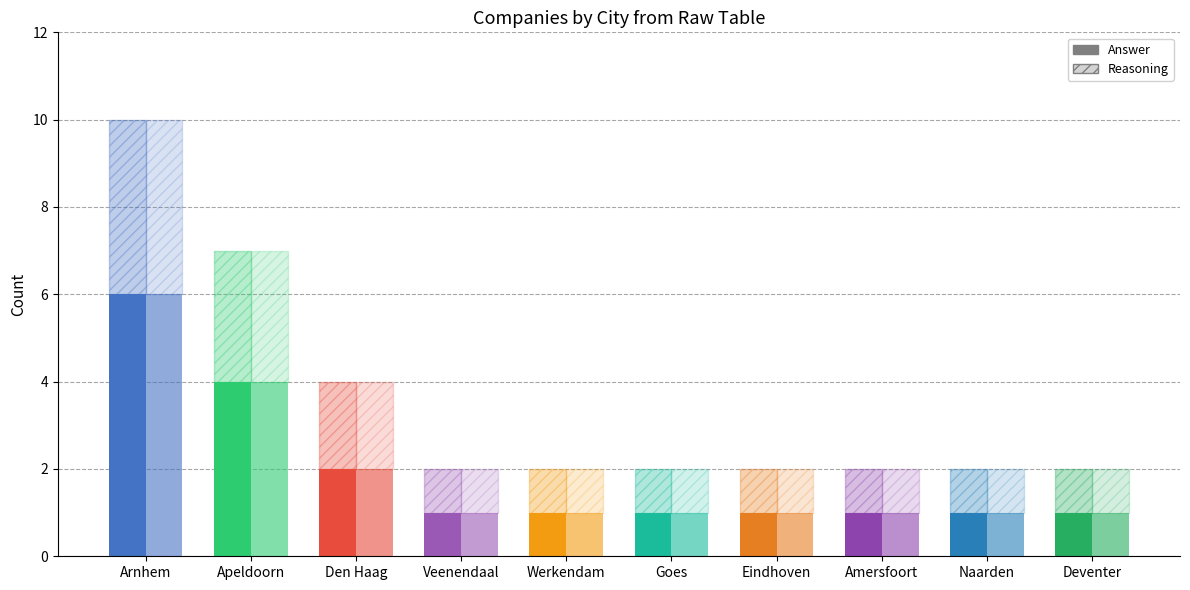

How many bars are there in each group?

2